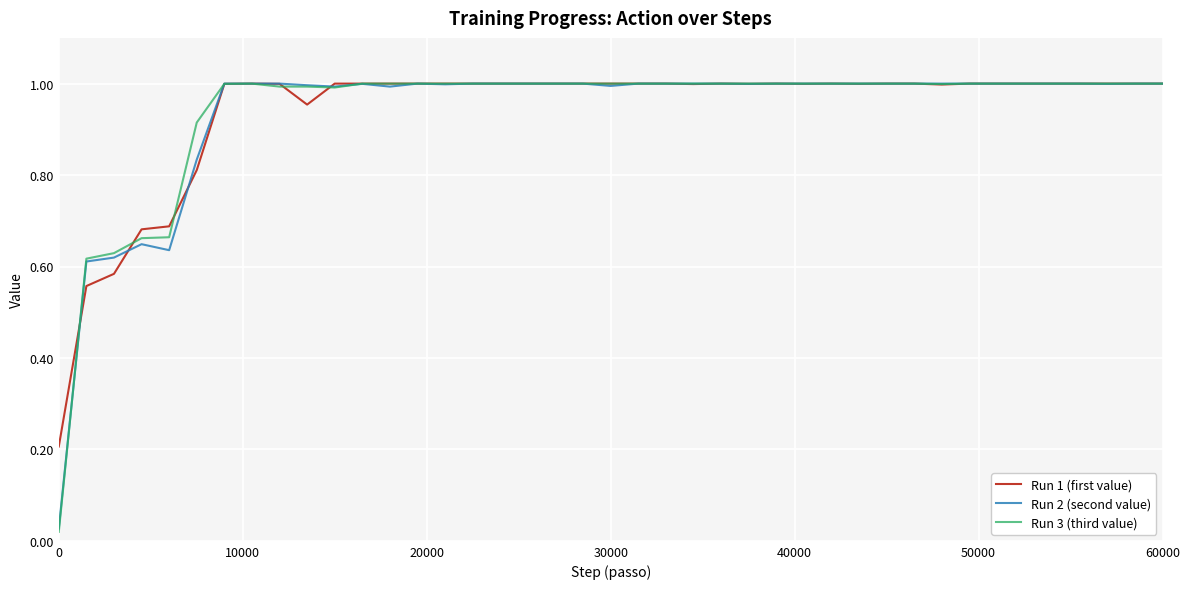

Which series has the widest spread of values?

Run 3 (third value)